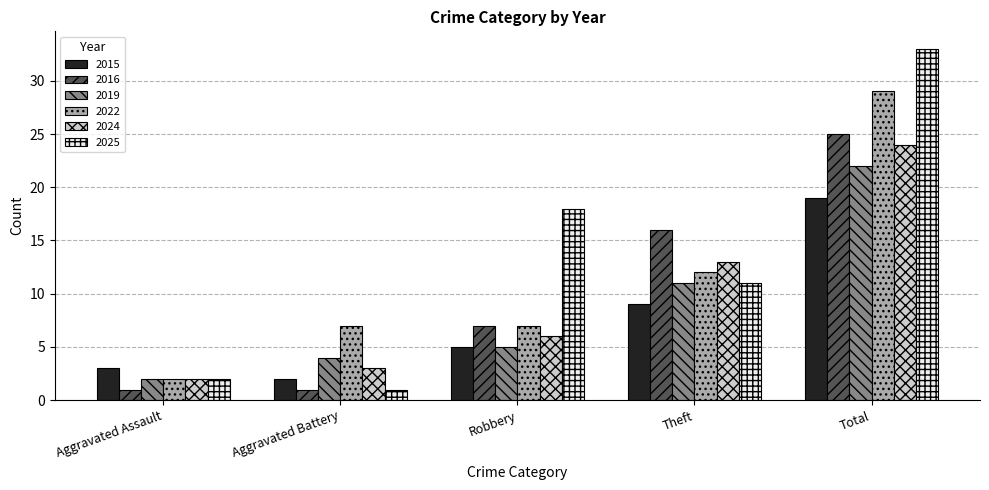

What is the maximum value for 2015?

19